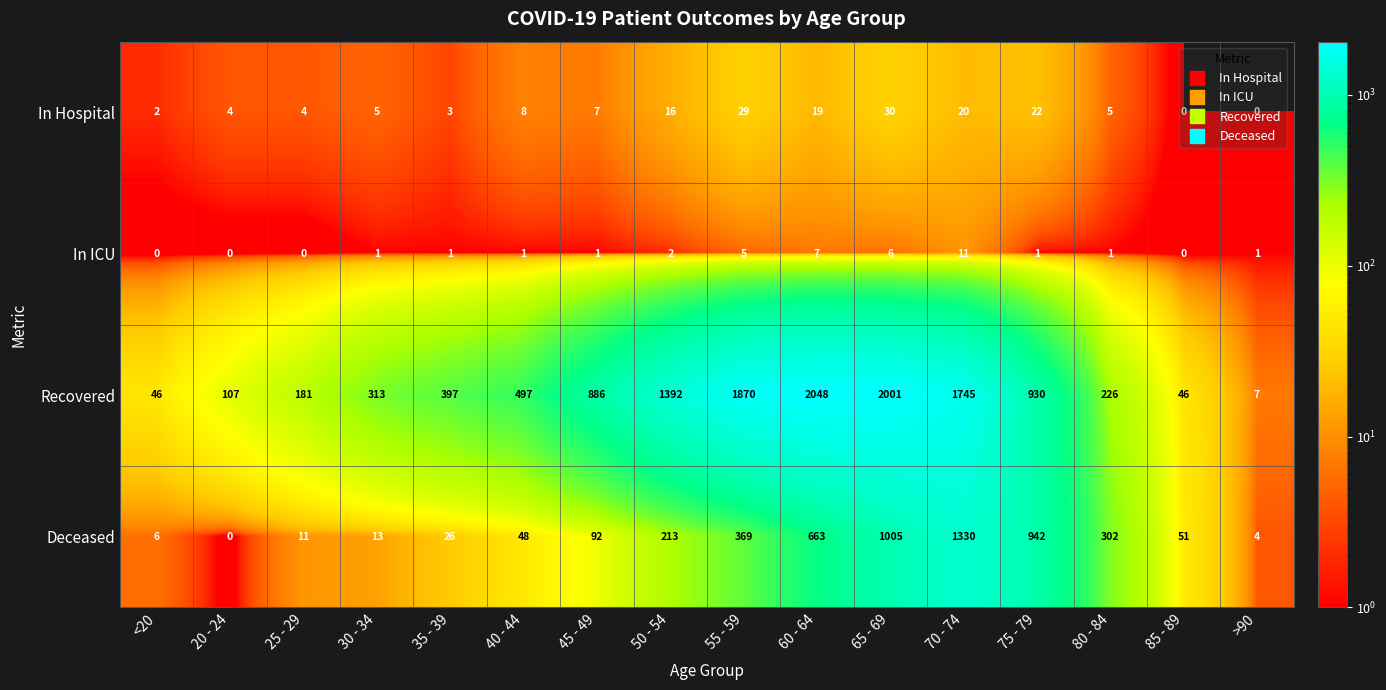

Which series has the widest spread of values?

Recovered